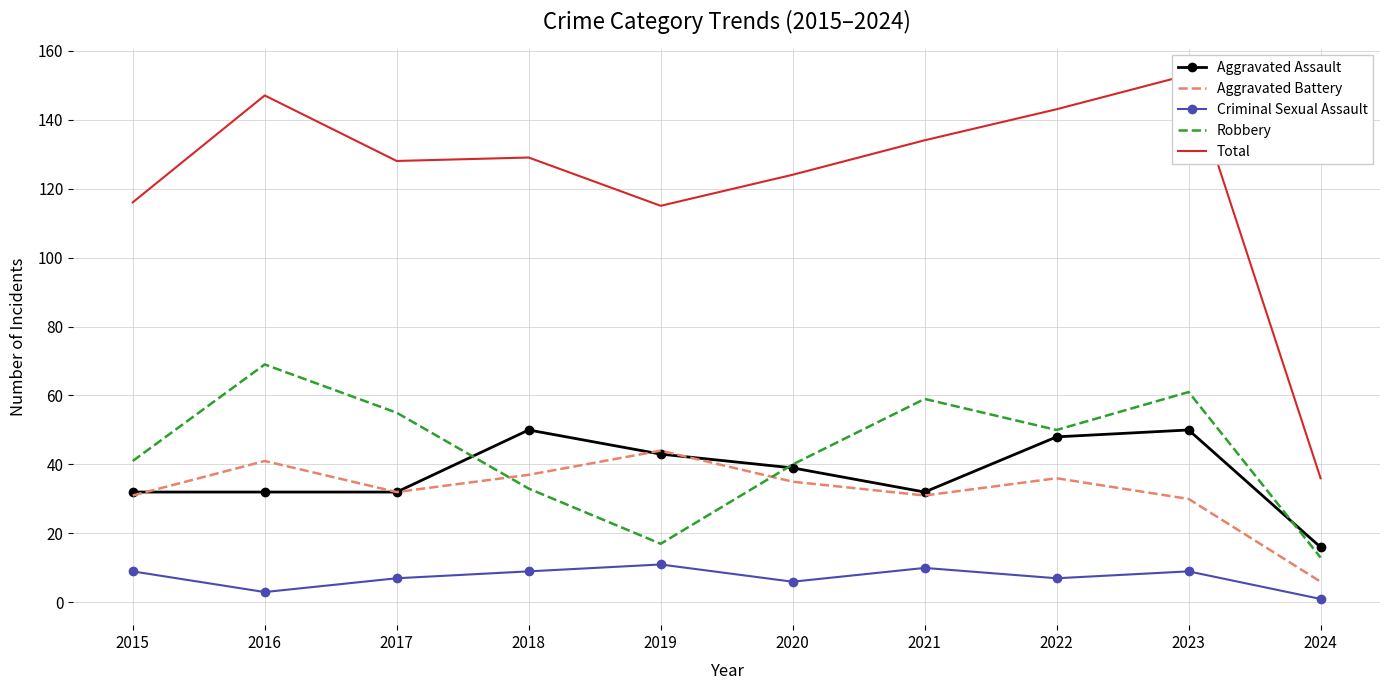

Reading left to right, transcribe all the data shown in this chart.

Aggravated Assault: 32	32	32	50	43	39	32	48	50	16
Aggravated Battery: 31	41	32	37	44	35	31	36	30	6
Criminal Sexual Assault: 9	3	7	9	11	6	10	7	9	1
Robbery: 41	69	55	33	17	40	59	50	61	13
Total: 116	147	128	129	115	124	134	143	153	36